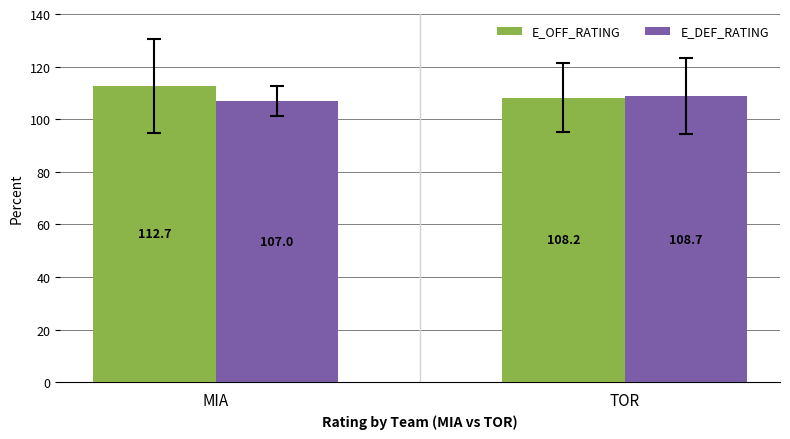

True or false: E_DEF_RATING has a value of 108.7 at TOR.

True